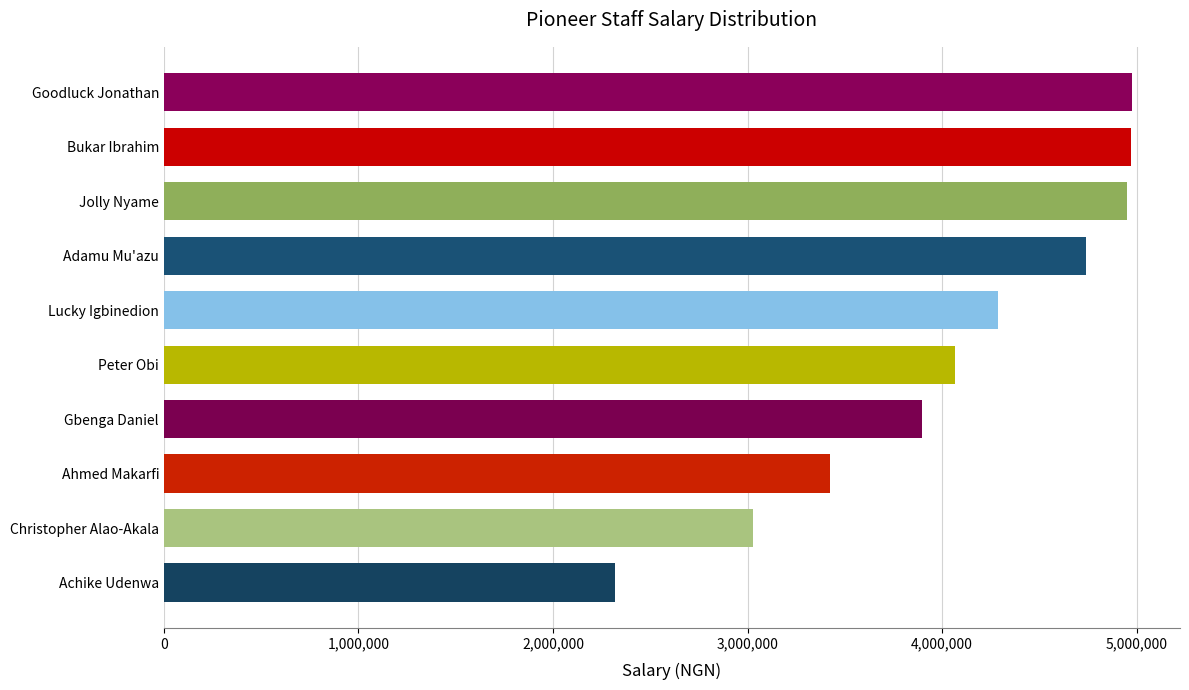

Between Christopher Alao-Akala and Bukar Ibrahim, which is larger?

Bukar Ibrahim